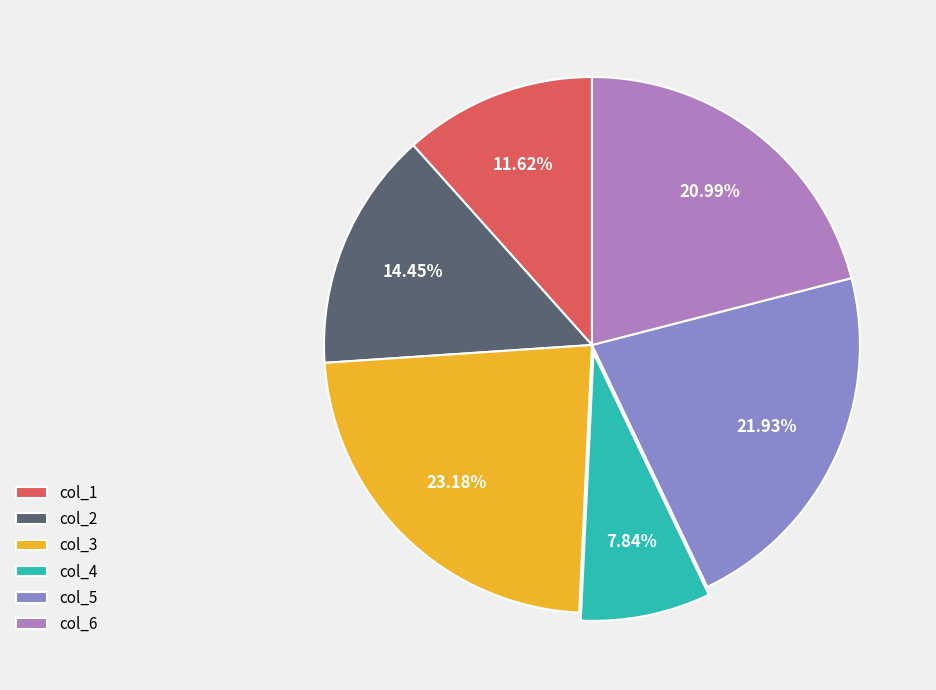

What is the ratio of the value at col_2 to the value at col_6?

0.7